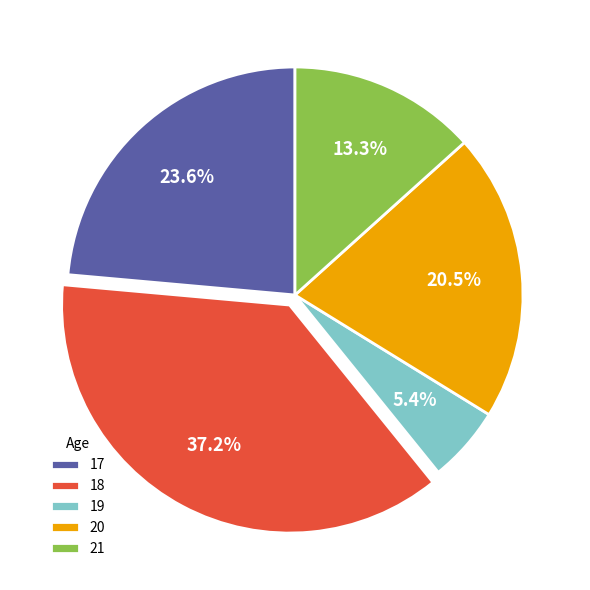

Rank the categories by value from highest to lowest.

18, 17, 20, 21, 19